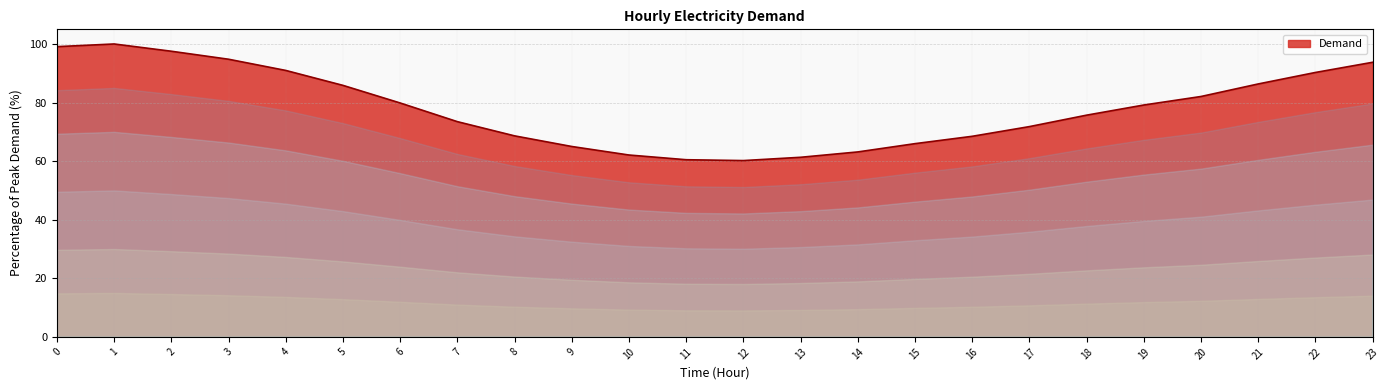

What is the difference between the maximum and second lowest values?

39.5